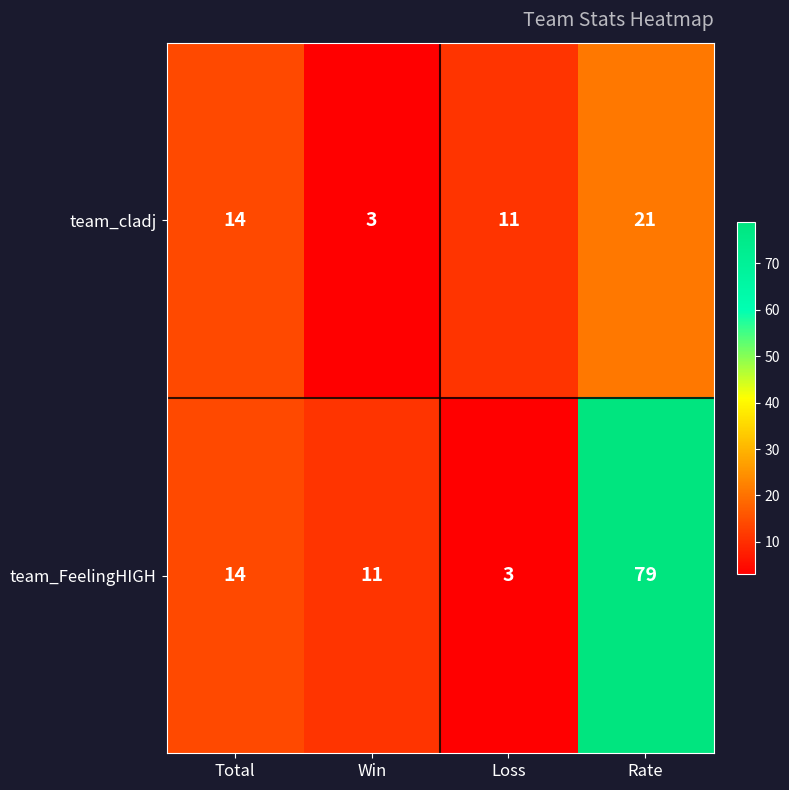

At which category does the chart reach its peak across all series?

Rate